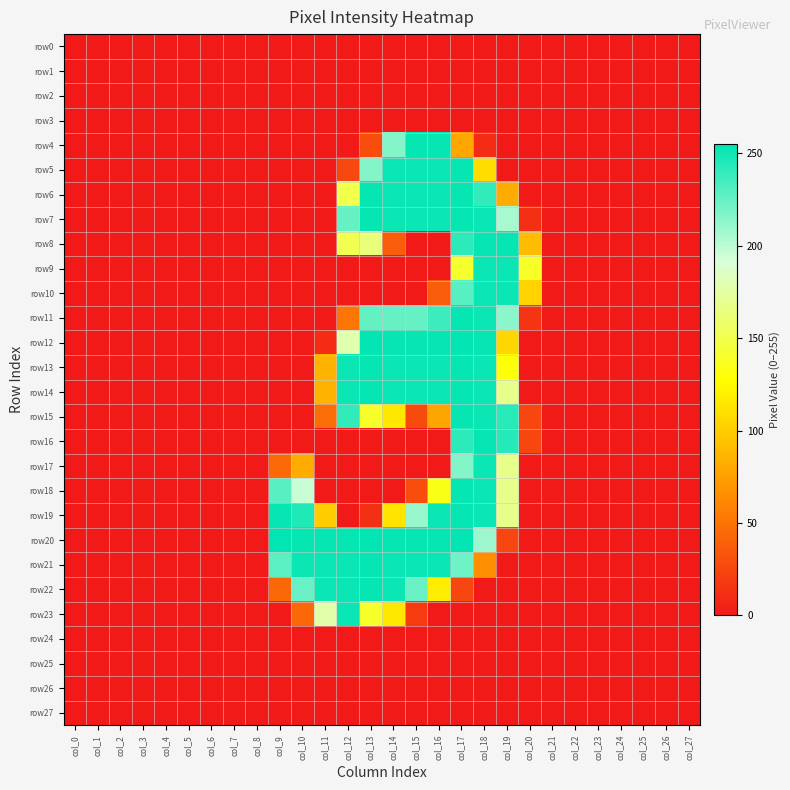

Reading right to left, what are all the values shown in this chart?

row0: col_27=0	col_26=0	col_25=0	col_24=0	col_23=0	col_22=0	col_21=0	col_20=0	col_19=0	col_18=0	col_17=0	col_16=0	col_15=0	col_14=0	col_13=0	col_12=0	col_11=0	col_10=0	col_9=0	col_8=0	col_7=0	col_6=0	col_5=0	col_4=0	col_3=0	col_2=0	col_1=0	col_0=0
row1: col_27=0	col_26=0	col_25=0	col_24=0	col_23=0	col_22=0	col_21=0	col_20=0	col_19=0	col_18=0	col_17=0	col_16=0	col_15=0	col_14=0	col_13=0	col_12=0	col_11=0	col_10=0	col_9=0	col_8=0	col_7=0	col_6=0	col_5=0	col_4=0	col_3=0	col_2=0	col_1=0	col_0=0
row2: col_27=0	col_26=0	col_25=0	col_24=0	col_23=0	col_22=0	col_21=0	col_20=0	col_19=0	col_18=0	col_17=0	col_16=0	col_15=0	col_14=0	col_13=0	col_12=0	col_11=0	col_10=0	col_9=0	col_8=0	col_7=0	col_6=0	col_5=0	col_4=0	col_3=0	col_2=0	col_1=0	col_0=0
row3: col_27=0	col_26=0	col_25=0	col_24=0	col_23=0	col_22=0	col_21=0	col_20=0	col_19=0	col_18=0	col_17=0	col_16=0	col_15=0	col_14=0	col_13=0	col_12=0	col_11=0	col_10=0	col_9=0	col_8=0	col_7=0	col_6=0	col_5=0	col_4=0	col_3=0	col_2=0	col_1=0	col_0=0
row4: col_27=0	col_26=0	col_25=0	col_24=0	col_23=0	col_22=0	col_21=0	col_20=0	col_19=0	col_18=10	col_17=79	col_16=253	col_15=253	col_14=216	col_13=29	col_12=0	col_11=0	col_10=0	col_9=0	col_8=0	col_7=0	col_6=0	col_5=0	col_4=0	col_3=0	col_2=0	col_1=0	col_0=0
row5: col_27=0	col_26=0	col_25=0	col_24=0	col_23=0	col_22=0	col_21=0	col_20=0	col_19=0	col_18=109	col_17=253	col_16=252	col_15=252	col_14=252	col_13=216	col_12=26	col_11=0	col_10=0	col_9=0	col_8=0	col_7=0	col_6=0	col_5=0	col_4=0	col_3=0	col_2=0	col_1=0	col_0=0
row6: col_27=0	col_26=0	col_25=0	col_24=0	col_23=0	col_22=0	col_21=0	col_20=0	col_19=81	col_18=240	col_17=253	col_16=252	col_15=252	col_14=252	col_13=253	col_12=150	col_11=0	col_10=0	col_9=0	col_8=0	col_7=0	col_6=0	col_5=0	col_4=0	col_3=0	col_2=0	col_1=0	col_0=0
row7: col_27=0	col_26=0	col_25=0	col_24=0	col_23=0	col_22=0	col_21=0	col_20=13	col_19=205	col_18=252	col_17=253	col_16=252	col_15=252	col_14=252	col_13=253	col_12=225	col_11=0	col_10=0	col_9=0	col_8=0	col_7=0	col_6=0	col_5=0	col_4=0	col_3=0	col_2=0	col_1=0	col_0=0
row8: col_27=0	col_26=0	col_25=0	col_24=0	col_23=0	col_22=0	col_21=0	col_20=91	col_19=253	col_18=253	col_17=242	col_16=0	col_15=0	col_14=38	col_13=163	col_12=151	col_11=0	col_10=0	col_9=0	col_8=0	col_7=0	col_6=0	col_5=0	col_4=0	col_3=0	col_2=0	col_1=0	col_0=0
row9: col_27=0	col_26=0	col_25=0	col_24=0	col_23=0	col_22=0	col_21=0	col_20=139	col_19=252	col_18=252	col_17=141	col_16=0	col_15=0	col_14=0	col_13=0	col_12=0	col_11=0	col_10=0	col_9=0	col_8=0	col_7=0	col_6=0	col_5=0	col_4=0	col_3=0	col_2=0	col_1=0	col_0=0
row10: col_27=0	col_26=0	col_25=0	col_24=0	col_23=0	col_22=0	col_21=0	col_20=103	col_19=252	col_18=252	col_17=229	col_16=38	col_15=0	col_14=0	col_13=0	col_12=0	col_11=0	col_10=0	col_9=0	col_8=0	col_7=0	col_6=0	col_5=0	col_4=0	col_3=0	col_2=0	col_1=0	col_0=0
row11: col_27=0	col_26=0	col_25=0	col_24=0	col_23=0	col_22=0	col_21=0	col_20=15	col_19=214	col_18=252	col_17=253	col_16=237	col_15=225	col_14=225	col_13=226	col_12=51	col_11=0	col_10=0	col_9=0	col_8=0	col_7=0	col_6=0	col_5=0	col_4=0	col_3=0	col_2=0	col_1=0	col_0=0
row12: col_27=0	col_26=0	col_25=0	col_24=0	col_23=0	col_22=0	col_21=0	col_20=0	col_19=106	col_18=253	col_17=254	col_16=253	col_15=253	col_14=253	col_13=254	col_12=179	col_11=10	col_10=0	col_9=0	col_8=0	col_7=0	col_6=0	col_5=0	col_4=0	col_3=0	col_2=0	col_1=0	col_0=0
row13: col_27=0	col_26=0	col_25=0	col_24=0	col_23=0	col_22=0	col_21=0	col_20=0	col_19=130	col_18=252	col_17=253	col_16=252	col_15=252	col_14=252	col_13=253	col_12=252	col_11=85	col_10=0	col_9=0	col_8=0	col_7=0	col_6=0	col_5=0	col_4=0	col_3=0	col_2=0	col_1=0	col_0=0
row14: col_27=0	col_26=0	col_25=0	col_24=0	col_23=0	col_22=0	col_21=0	col_20=0	col_19=168	col_18=252	col_17=253	col_16=252	col_15=252	col_14=252	col_13=253	col_12=252	col_11=85	col_10=0	col_9=0	col_8=0	col_7=0	col_6=0	col_5=0	col_4=0	col_3=0	col_2=0	col_1=0	col_0=0
row15: col_27=0	col_26=0	col_25=0	col_24=0	col_23=0	col_22=0	col_21=0	col_20=25	col_19=243	col_18=252	col_17=253	col_16=78	col_15=28	col_14=115	col_13=140	col_12=240	col_11=47	col_10=0	col_9=0	col_8=0	col_7=0	col_6=0	col_5=0	col_4=0	col_3=0	col_2=0	col_1=0	col_0=0
row16: col_27=0	col_26=0	col_25=0	col_24=0	col_23=0	col_22=0	col_21=0	col_20=25	col_19=244	col_18=253	col_17=242	col_16=0	col_15=0	col_14=0	col_13=0	col_12=0	col_11=0	col_10=0	col_9=0	col_8=0	col_7=0	col_6=0	col_5=0	col_4=0	col_3=0	col_2=0	col_1=0	col_0=0
row17: col_27=0	col_26=0	col_25=0	col_24=0	col_23=0	col_22=0	col_21=0	col_20=0	col_19=168	col_18=252	col_17=216	col_16=0	col_15=0	col_14=0	col_13=0	col_12=0	col_11=0	col_10=82	col_9=45	col_8=0	col_7=0	col_6=0	col_5=0	col_4=0	col_3=0	col_2=0	col_1=0	col_0=0
row18: col_27=0	col_26=0	col_25=0	col_24=0	col_23=0	col_22=0	col_21=0	col_20=0	col_19=168	col_18=252	col_17=253	col_16=134	col_15=29	col_14=0	col_13=0	col_12=0	col_11=0	col_10=196	col_9=229	col_8=0	col_7=0	col_6=0	col_5=0	col_4=0	col_3=0	col_2=0	col_1=0	col_0=0
row19: col_27=0	col_26=0	col_25=0	col_24=0	col_23=0	col_22=0	col_21=0	col_20=0	col_19=168	col_18=252	col_17=253	col_16=252	col_15=210	col_14=113	col_13=13	col_12=0	col_11=100	col_10=246	col_9=253	col_8=0	col_7=0	col_6=0	col_5=0	col_4=0	col_3=0	col_2=0	col_1=0	col_0=0
row20: col_27=0	col_26=0	col_25=0	col_24=0	col_23=0	col_22=0	col_21=0	col_20=0	col_19=25	col_18=209	col_17=254	col_16=253	col_15=253	col_14=253	col_13=254	col_12=253	col_11=253	col_10=253	col_9=255	col_8=0	col_7=0	col_6=0	col_5=0	col_4=0	col_3=0	col_2=0	col_1=0	col_0=0
row21: col_27=0	col_26=0	col_25=0	col_24=0	col_23=0	col_22=0	col_21=0	col_20=0	col_19=0	col_18=65	col_17=222	col_16=252	col_15=252	col_14=252	col_13=253	col_12=252	col_11=252	col_10=252	col_9=228	col_8=0	col_7=0	col_6=0	col_5=0	col_4=0	col_3=0	col_2=0	col_1=0	col_0=0
row22: col_27=0	col_26=0	col_25=0	col_24=0	col_23=0	col_22=0	col_21=0	col_20=0	col_19=0	col_18=0	col_17=25	col_16=118	col_15=224	col_14=252	col_13=253	col_12=252	col_11=252	col_10=224	col_9=44	col_8=0	col_7=0	col_6=0	col_5=0	col_4=0	col_3=0	col_2=0	col_1=0	col_0=0
row23: col_27=0	col_26=0	col_25=0	col_24=0	col_23=0	col_22=0	col_21=0	col_20=0	col_19=0	col_18=0	col_17=0	col_16=0	col_15=19	col_14=115	col_13=140	col_12=252	col_11=177	col_10=44	col_9=0	col_8=0	col_7=0	col_6=0	col_5=0	col_4=0	col_3=0	col_2=0	col_1=0	col_0=0
row24: col_27=0	col_26=0	col_25=0	col_24=0	col_23=0	col_22=0	col_21=0	col_20=0	col_19=0	col_18=0	col_17=0	col_16=0	col_15=0	col_14=0	col_13=0	col_12=0	col_11=0	col_10=0	col_9=0	col_8=0	col_7=0	col_6=0	col_5=0	col_4=0	col_3=0	col_2=0	col_1=0	col_0=0
row25: col_27=0	col_26=0	col_25=0	col_24=0	col_23=0	col_22=0	col_21=0	col_20=0	col_19=0	col_18=0	col_17=0	col_16=0	col_15=0	col_14=0	col_13=0	col_12=0	col_11=0	col_10=0	col_9=0	col_8=0	col_7=0	col_6=0	col_5=0	col_4=0	col_3=0	col_2=0	col_1=0	col_0=0
row26: col_27=0	col_26=0	col_25=0	col_24=0	col_23=0	col_22=0	col_21=0	col_20=0	col_19=0	col_18=0	col_17=0	col_16=0	col_15=0	col_14=0	col_13=0	col_12=0	col_11=0	col_10=0	col_9=0	col_8=0	col_7=0	col_6=0	col_5=0	col_4=0	col_3=0	col_2=0	col_1=0	col_0=0
row27: col_27=0	col_26=0	col_25=0	col_24=0	col_23=0	col_22=0	col_21=0	col_20=0	col_19=0	col_18=0	col_17=0	col_16=0	col_15=0	col_14=0	col_13=0	col_12=0	col_11=0	col_10=0	col_9=0	col_8=0	col_7=0	col_6=0	col_5=0	col_4=0	col_3=0	col_2=0	col_1=0	col_0=0